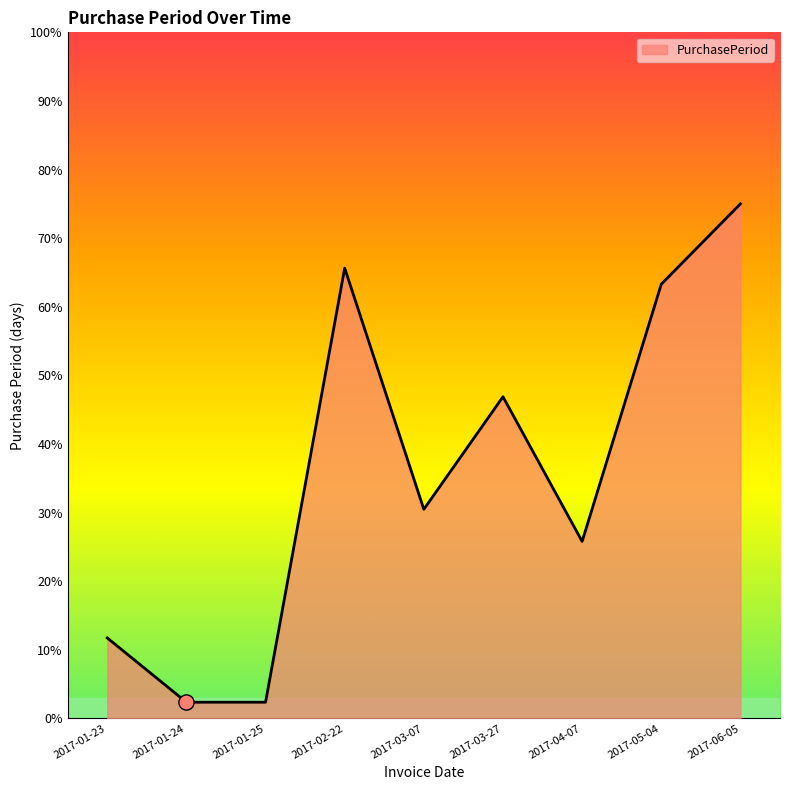

Approximately how many times larger is the value at 2017-01-23 compared to 2017-03-07?

0.4